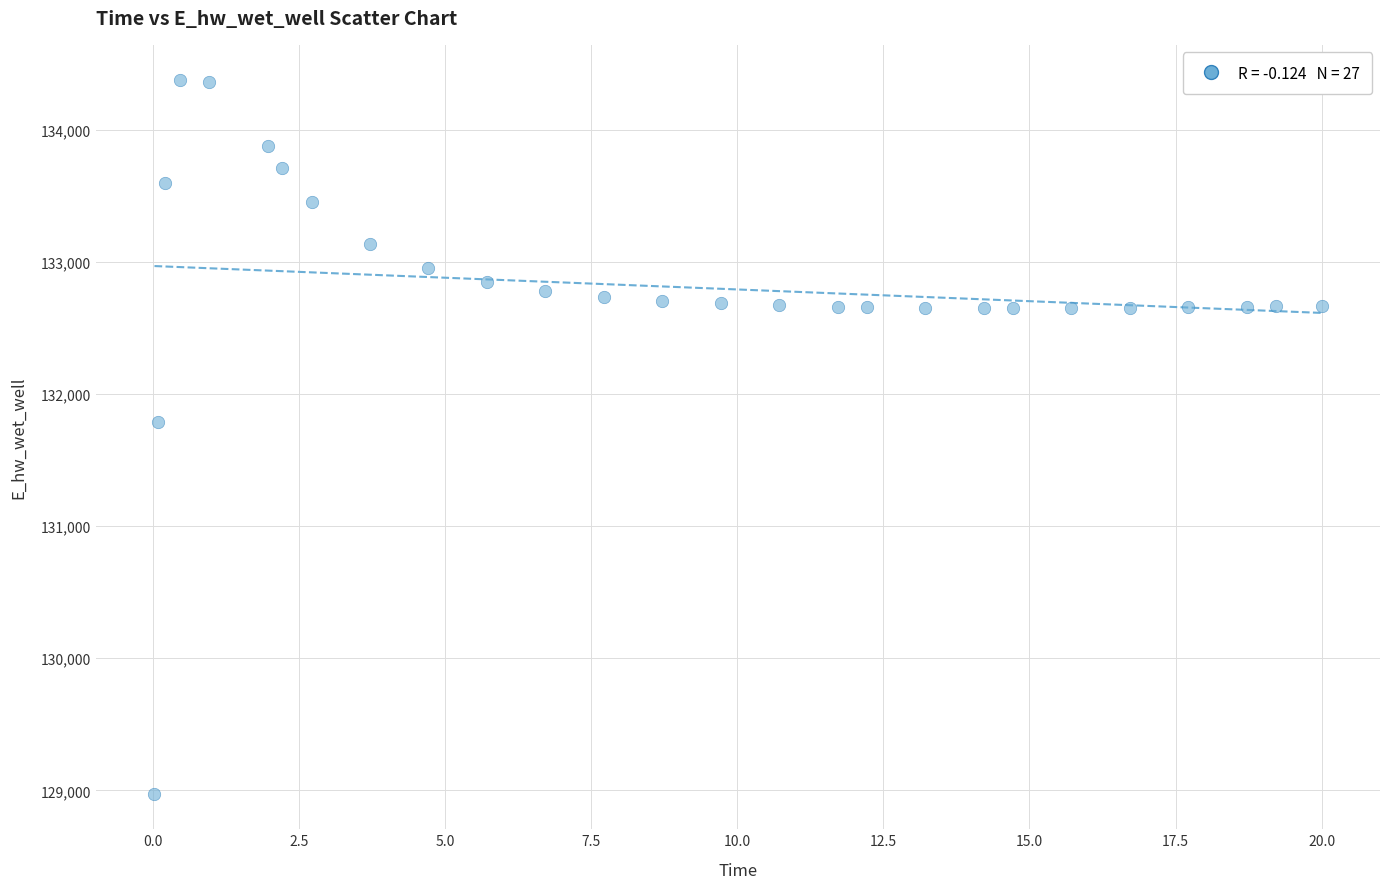

What Y value in the scatter plot is closest to 131674?

131791.5